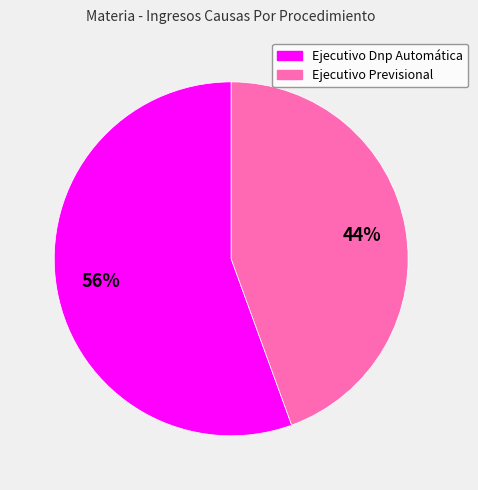

What percentage is the Ejecutivo Previsional slice, to the nearest percent?

44%